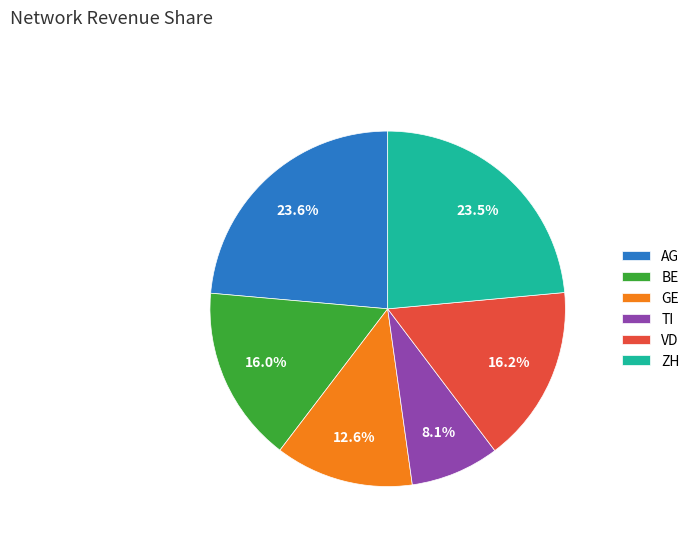

How many segments does this pie chart have?

6